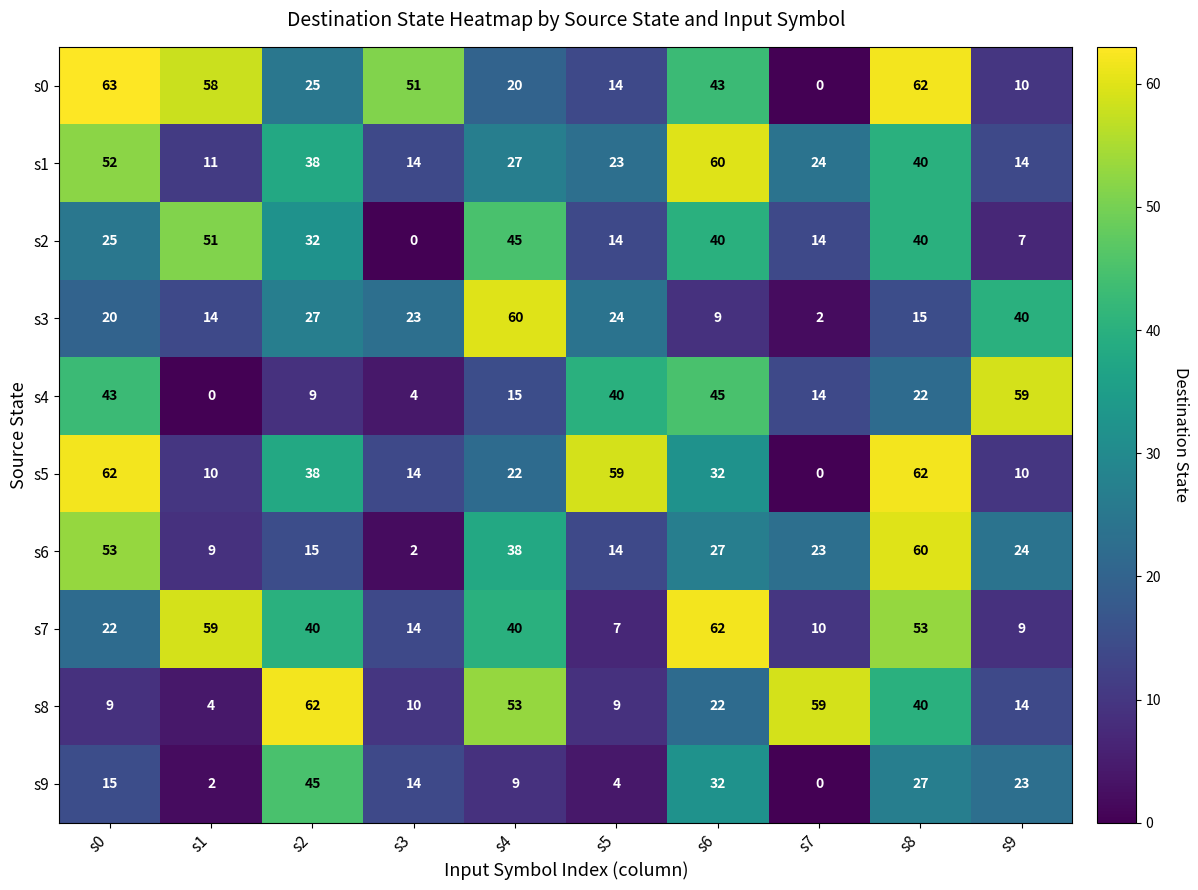

What is the minimum value for s1?

11